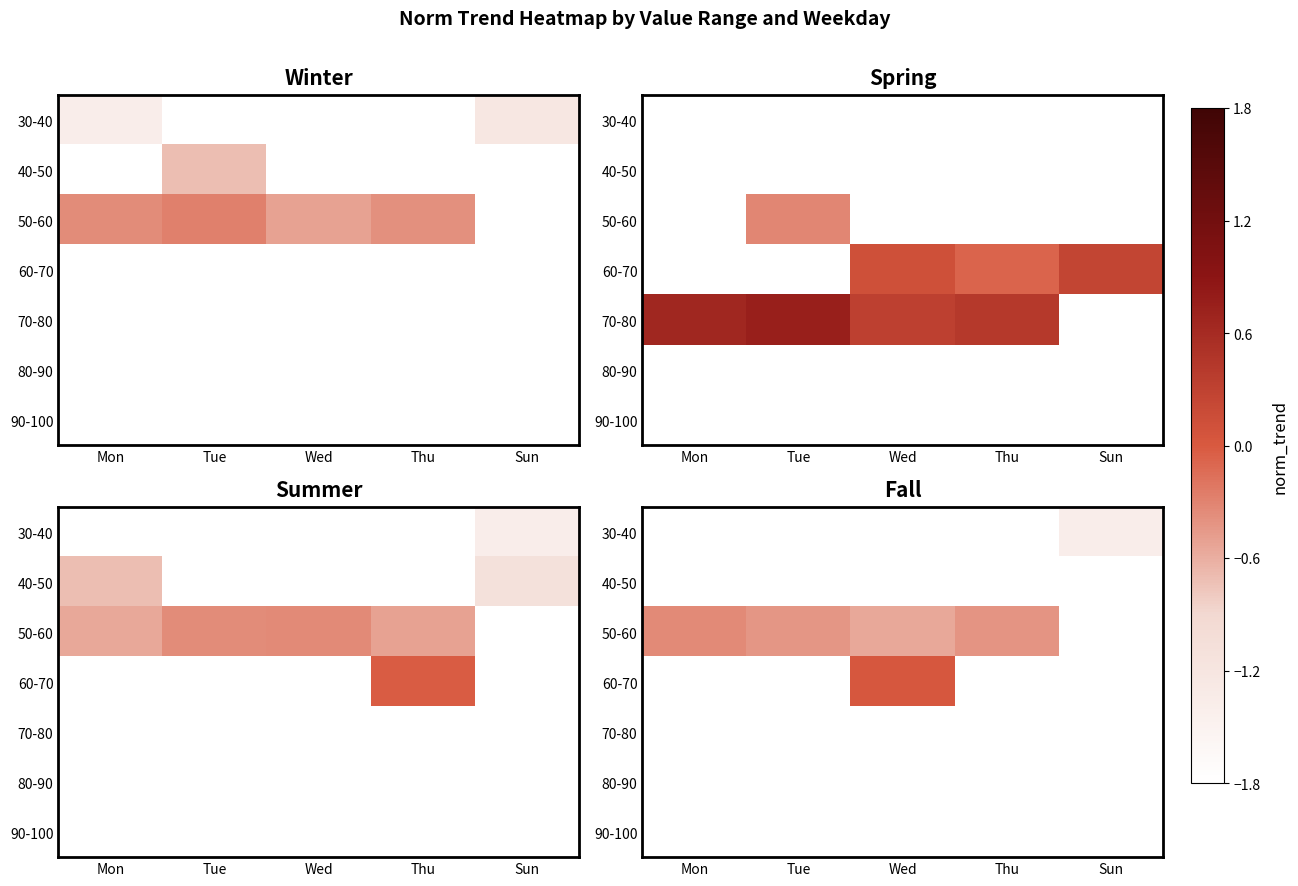

List the series in order of their overall mean, lowest first.

30-40, 40-50, 50-60, 60-70, 70-80, 80-90, 90-100